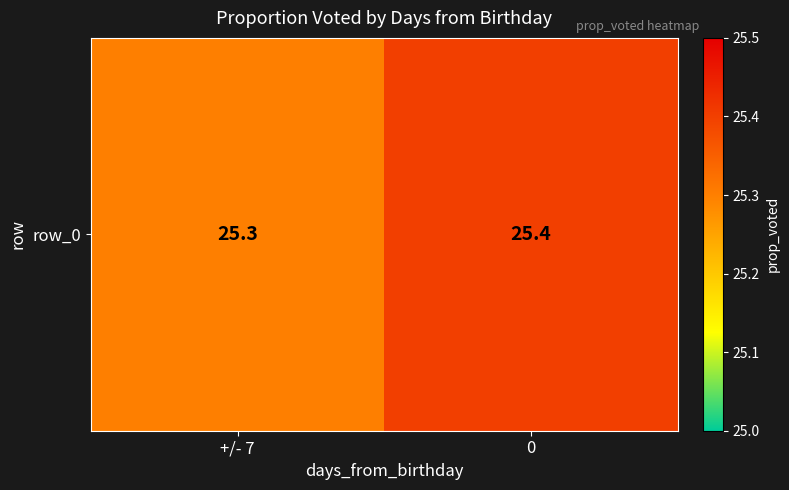

List the labels in order of value, largest first.

0, +/- 7